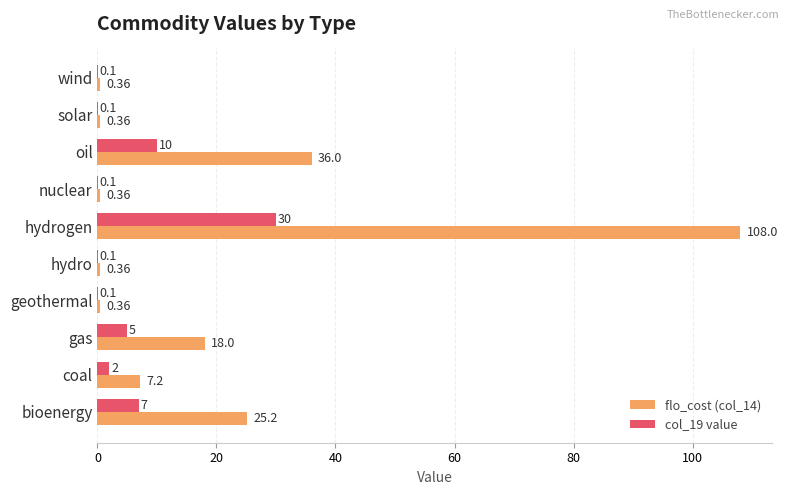

Between coal and wind, which series saw the biggest shift?

flo_cost (col_14)